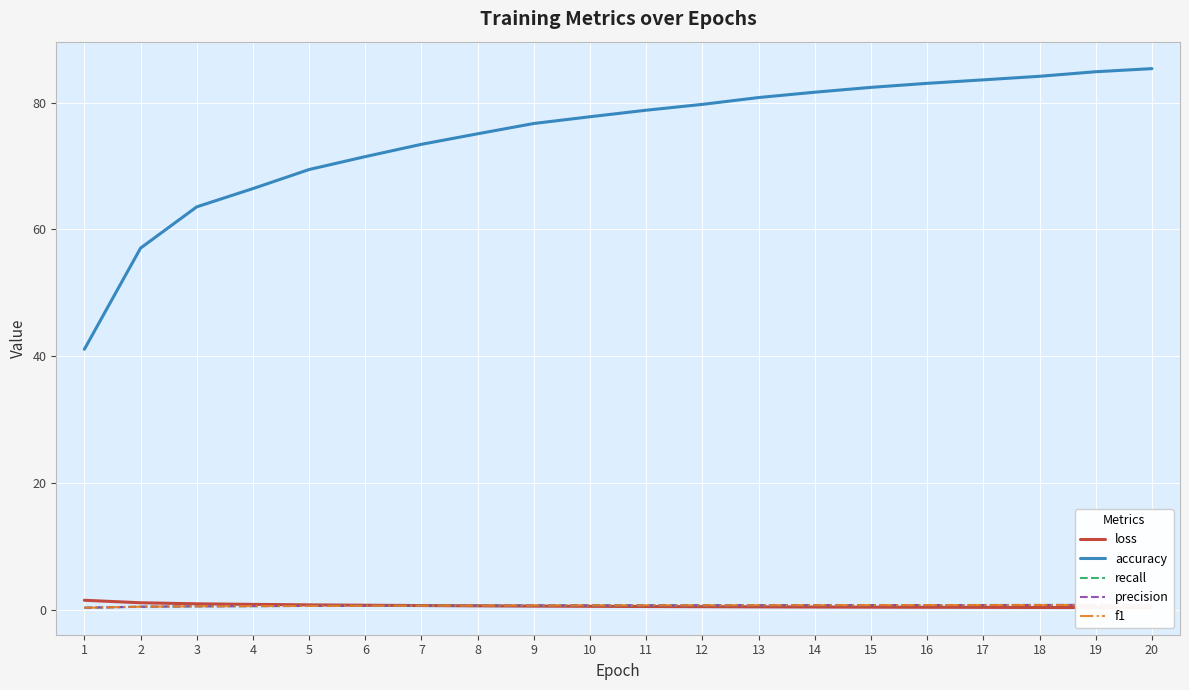

At which label is precision closest to 0?

1